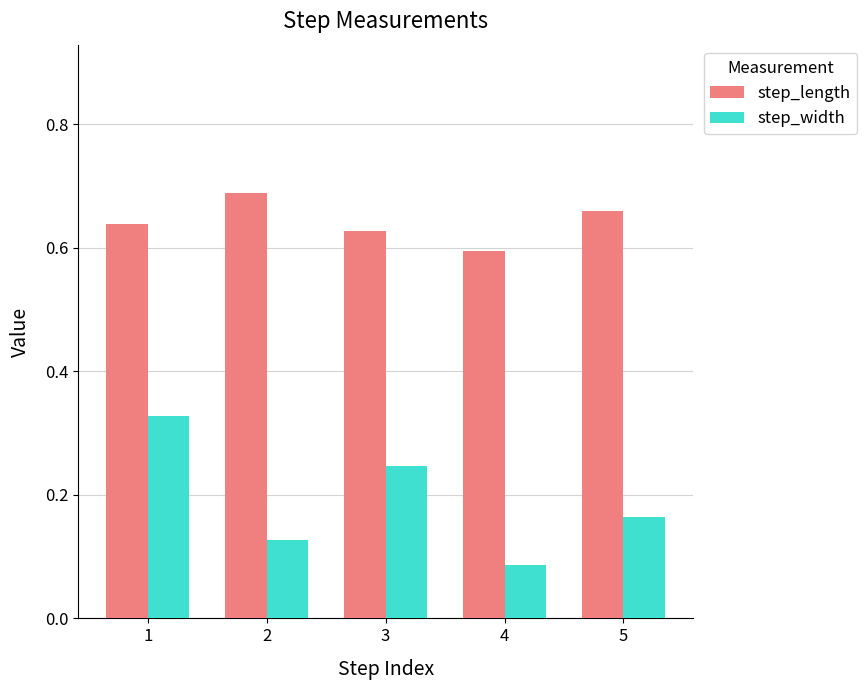

What is the spread (max minus min) of values at 4?

0.5